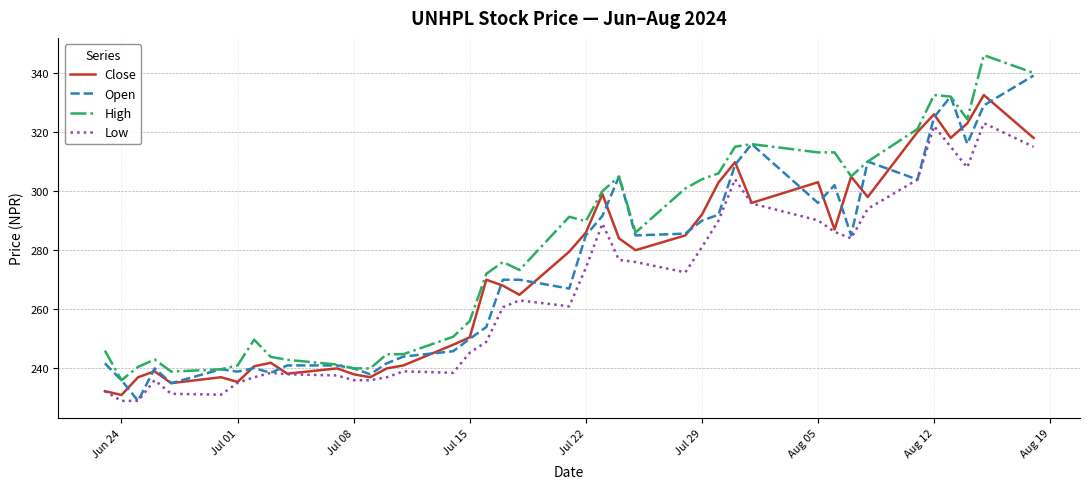

True or false: High and Low intersect in this chart.

False